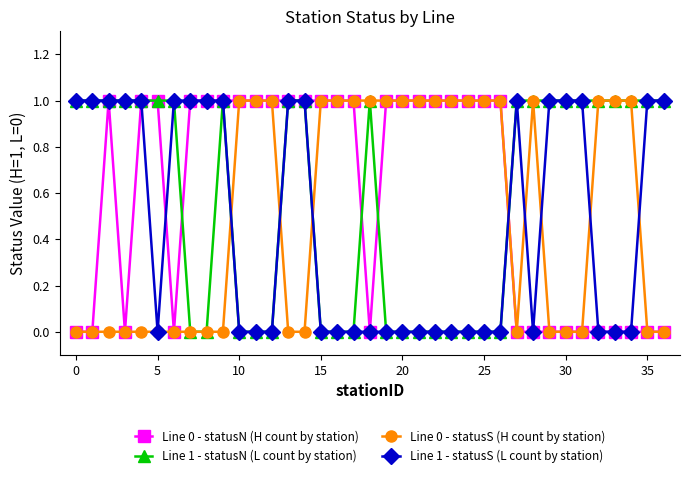

Rank the series by their average value, from highest to lowest.

Line 0 - statusN (H count by station), Line 1 - statusN (L count by station), Line 0 - statusS (H count by station), Line 1 - statusS (L count by station)